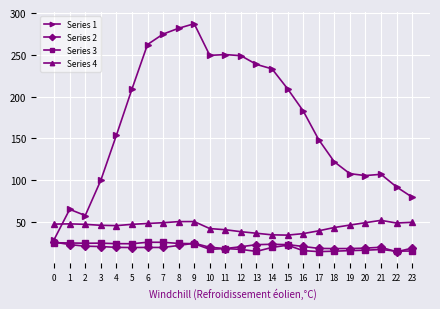

How many lines are shown in the chart?

4